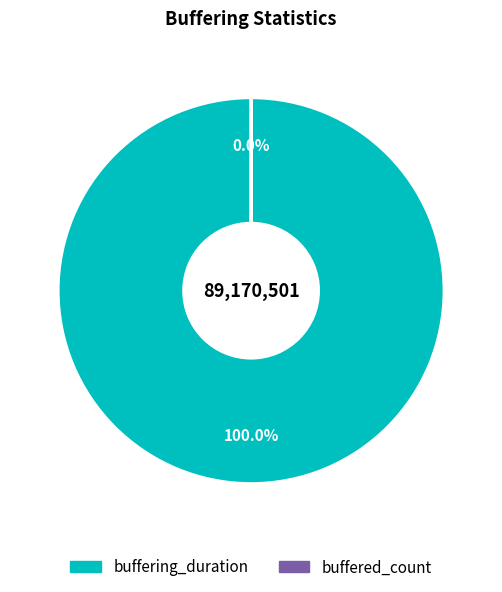

Which has a higher value, buffering_duration or buffered_count?

buffering_duration